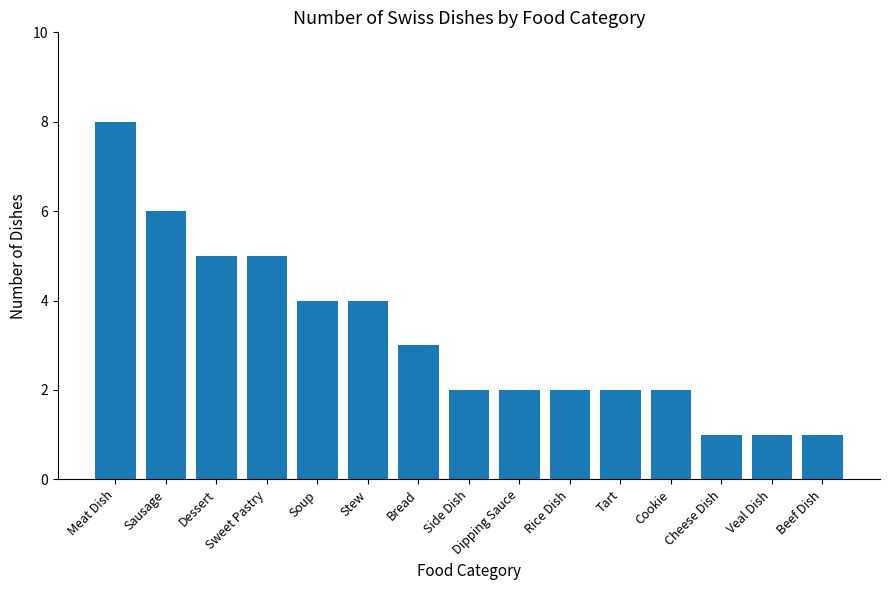

Are the bars grouped side by side (vs. stacked)?

No